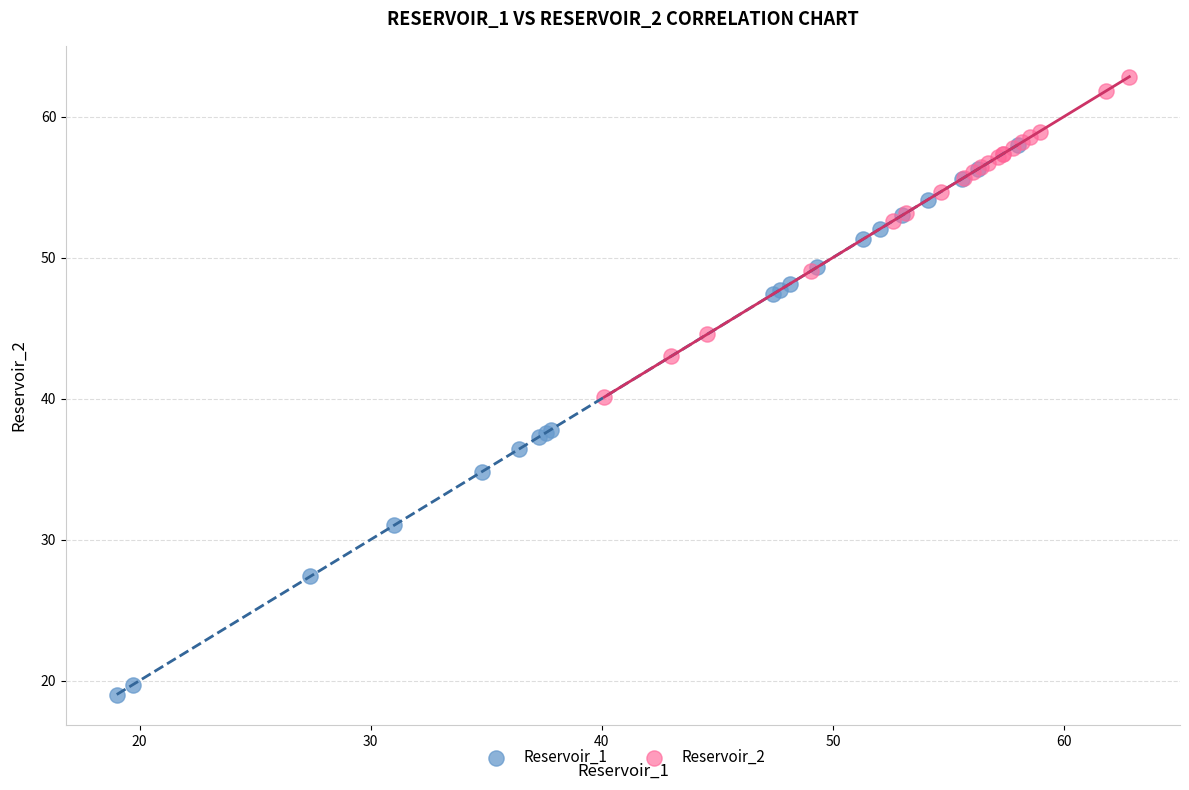

Which series contains the lowest Y value?

Reservoir_1